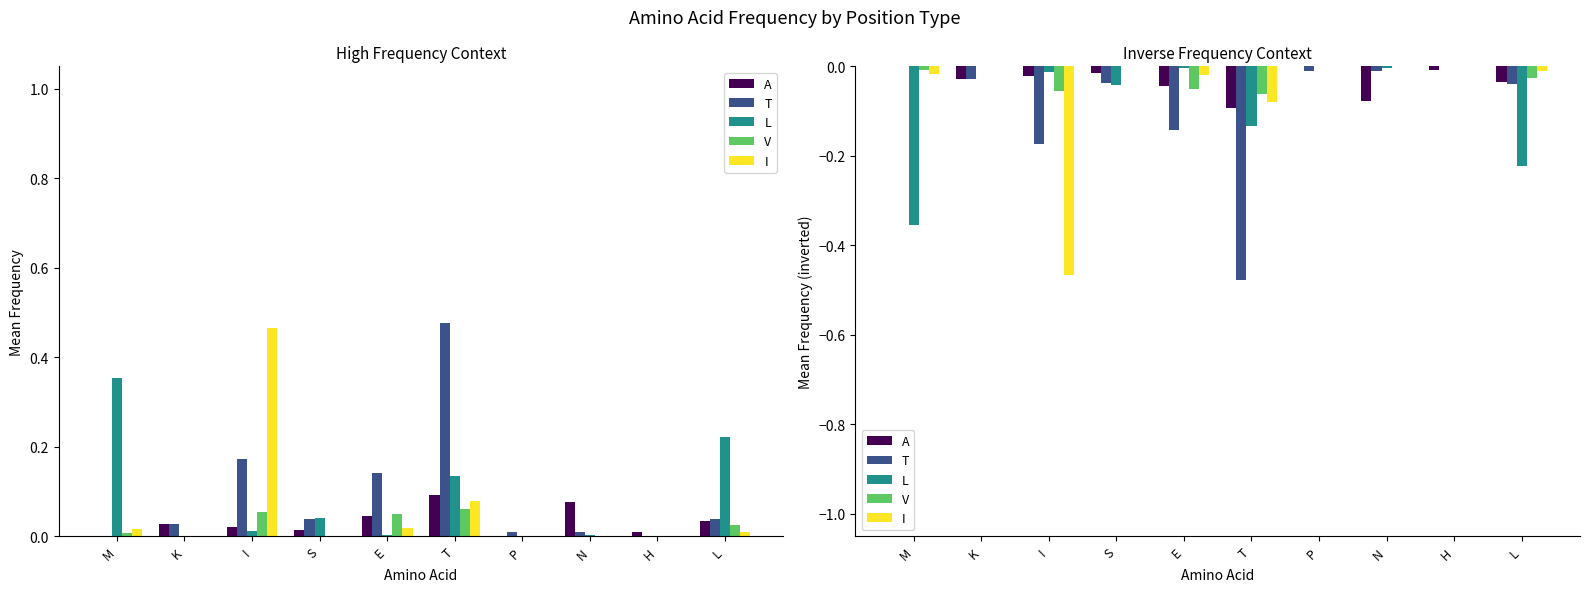

Which label corresponds to the largest value in the chart?

M